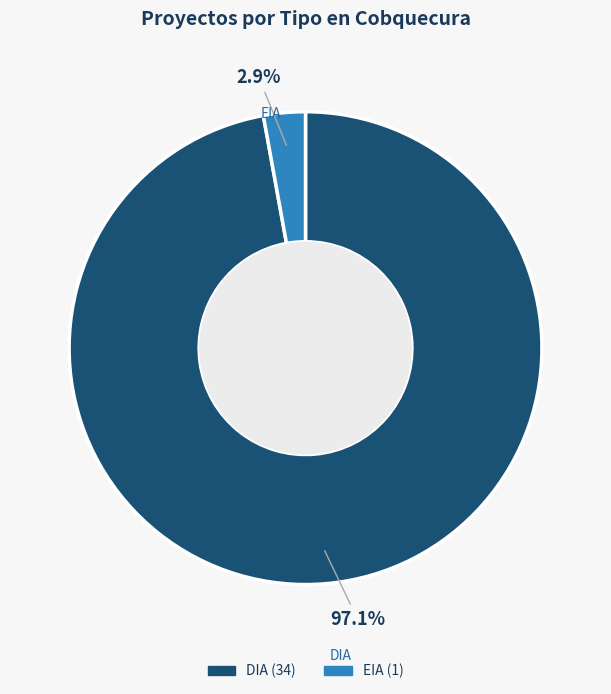

To the nearest percent, what portion does DIA represent?

97%